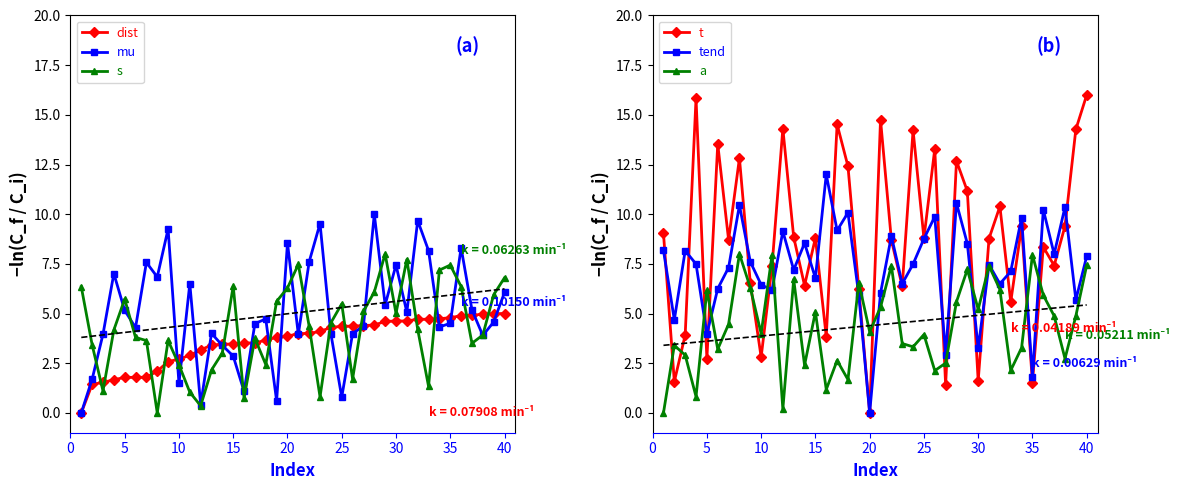

How many intersections are there between t and a?

14